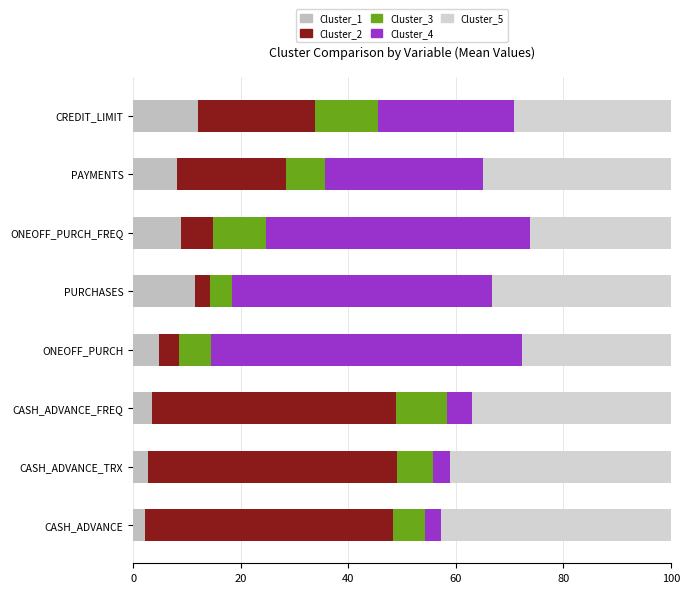

How many values in the Cluster_1 series exceed 8?

4